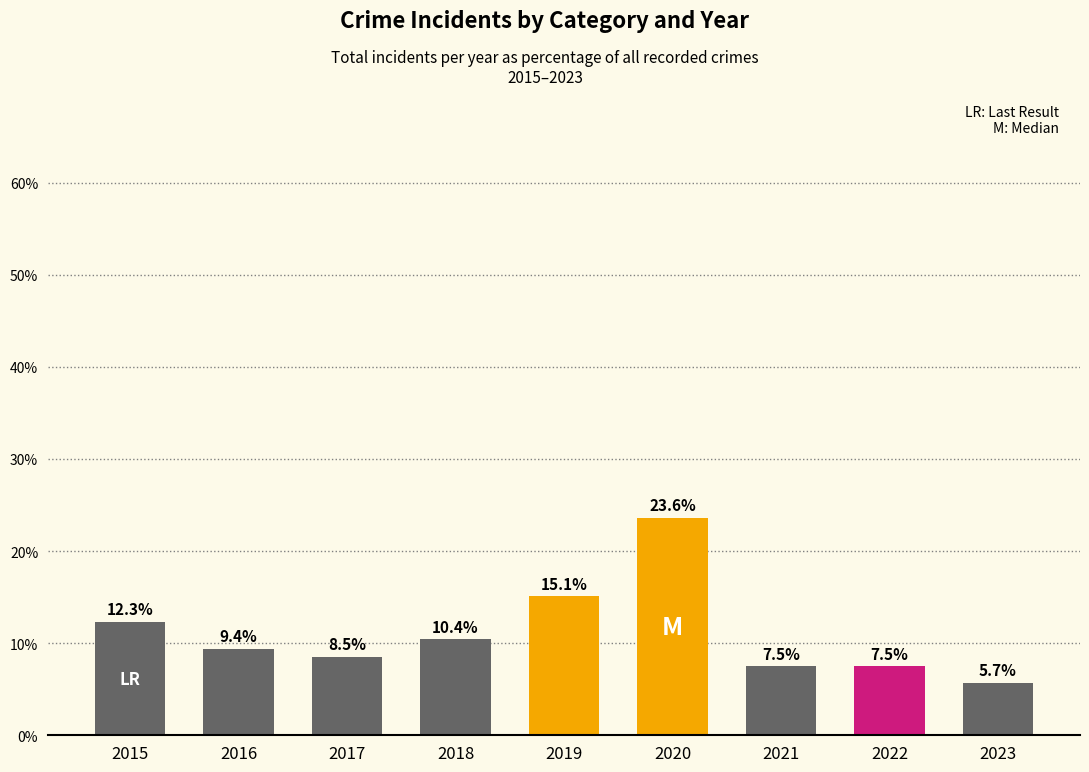

What is the smallest value displayed?

5.7